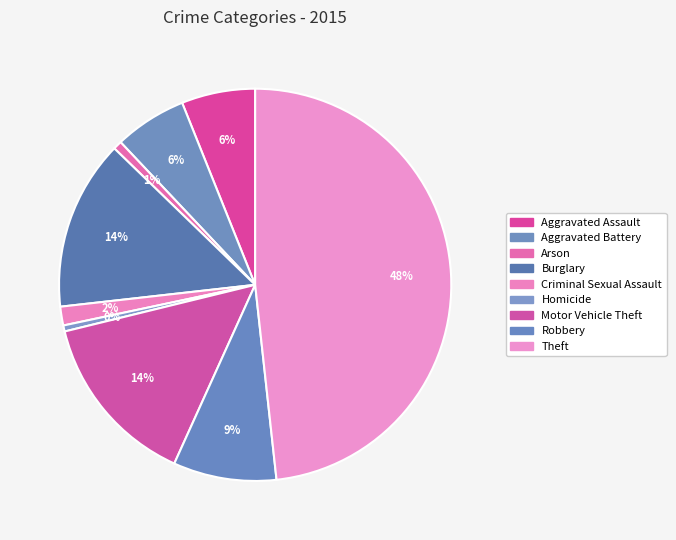

To the nearest percent, what is the difference between the largest and smallest slice percentages?

48%